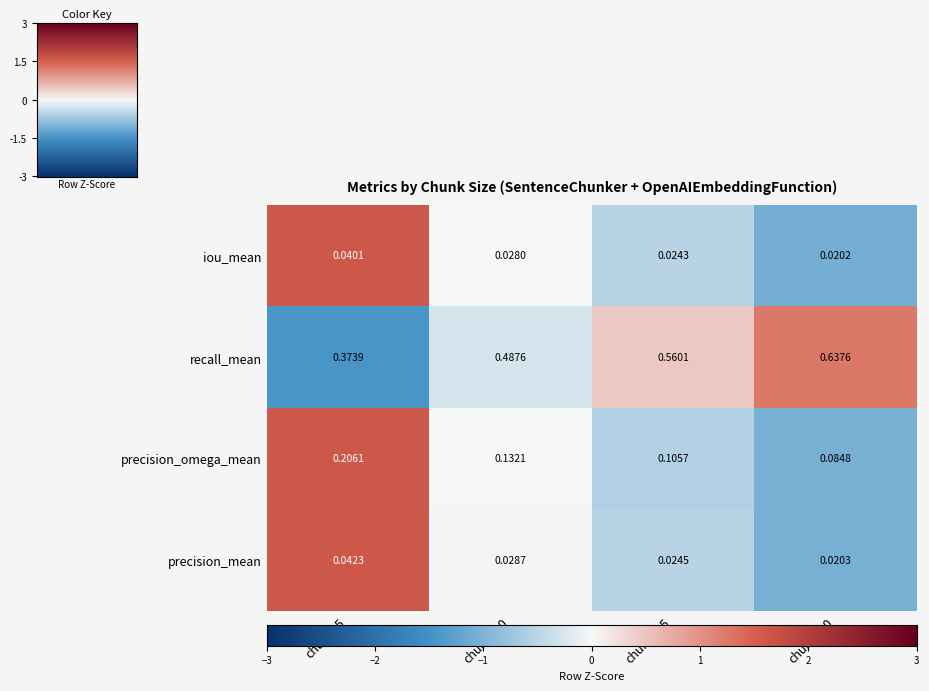

Which series has the widest spread of values?

recall_mean